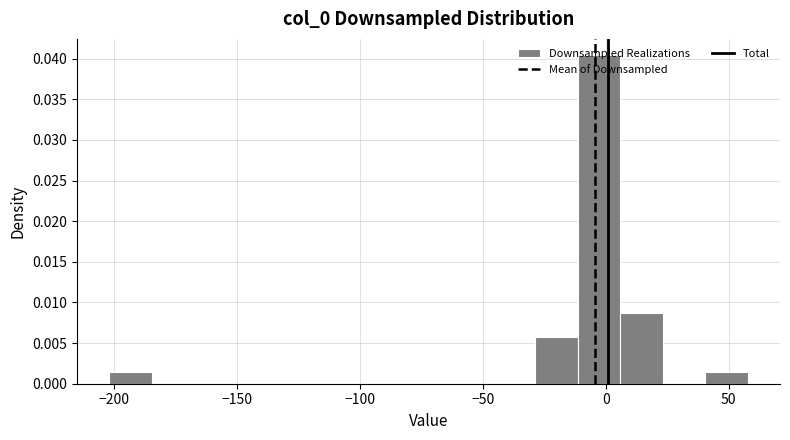

Around what value on the x-axis is the tallest bar? Give the approximate position of its centre, as read against the axis.

-5